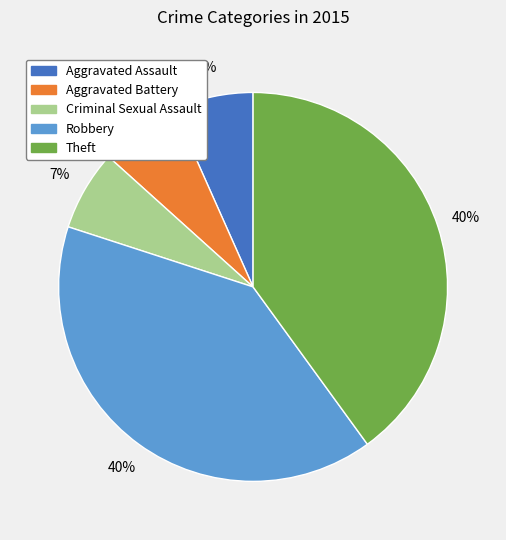

What percentage is the Aggravated Battery slice, to the nearest percent?

7%